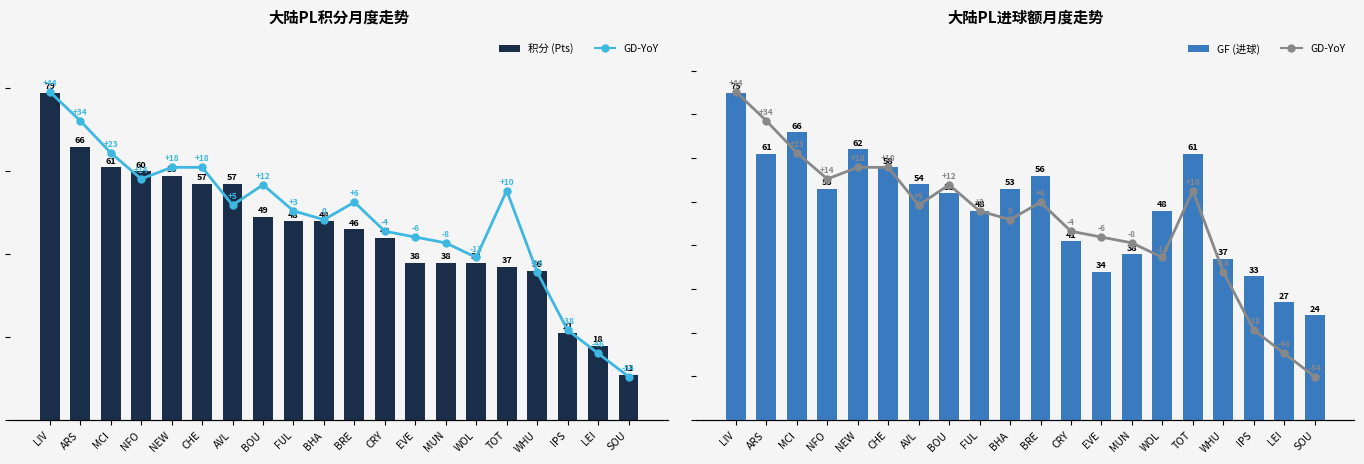

What is the value of the GF bar at the 5th from the left?

62